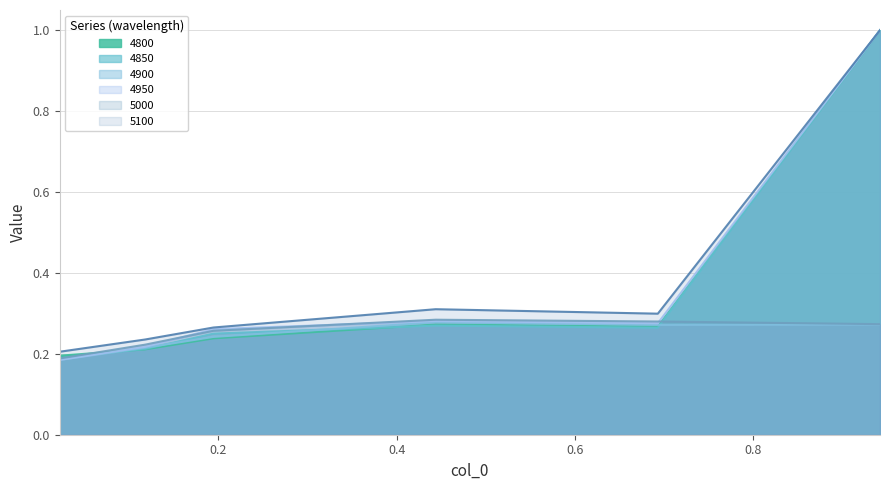

At which label does 4850 reach its minimum?

0.02191780821917808